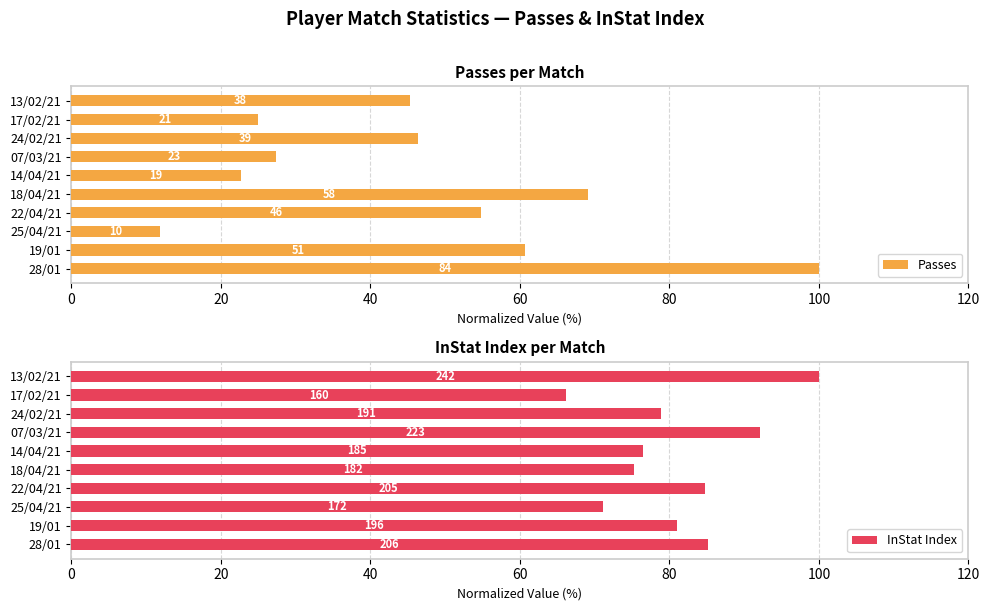

Between 07/03/21 and 17/02/21, which series saw the biggest shift?

InStat Index